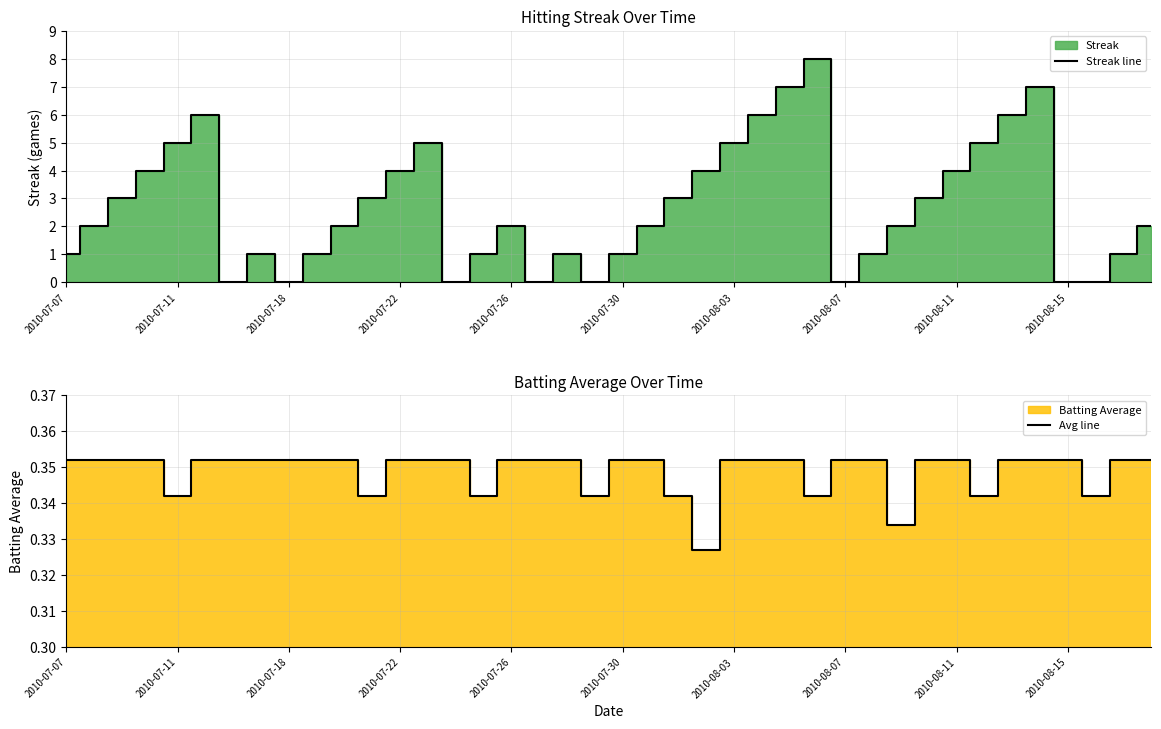

Is it true that Avg line equals 0.4 at 21?

True